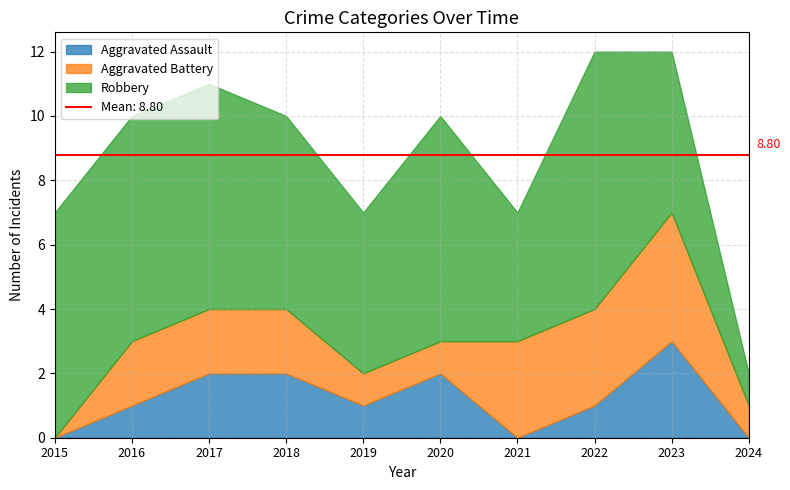

Where is Robbery nearest to the value 4?

2021